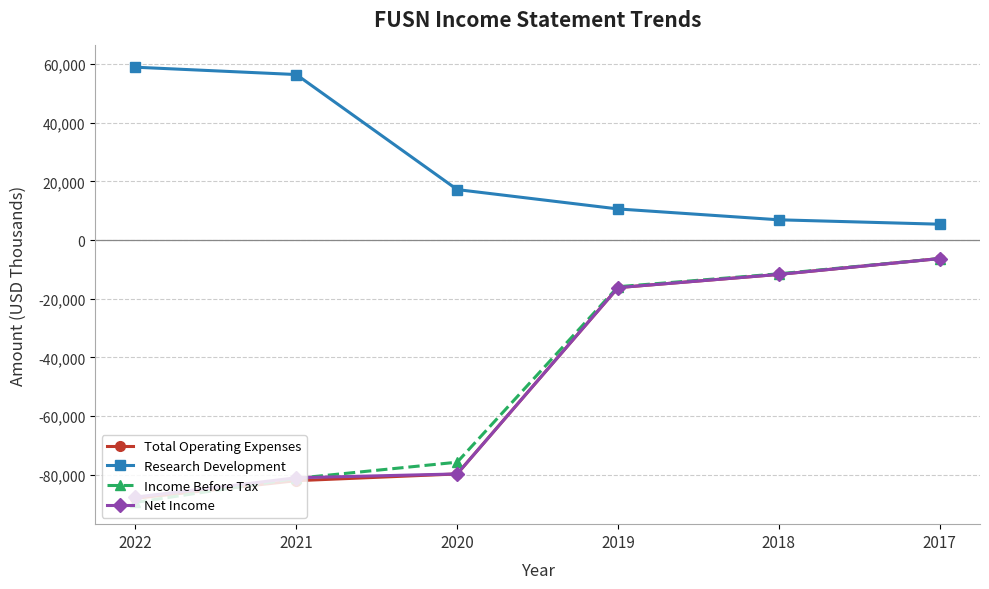

What are all the series names shown in the legend?

Total Operating Expenses, Research Development, Income Before Tax, Net Income